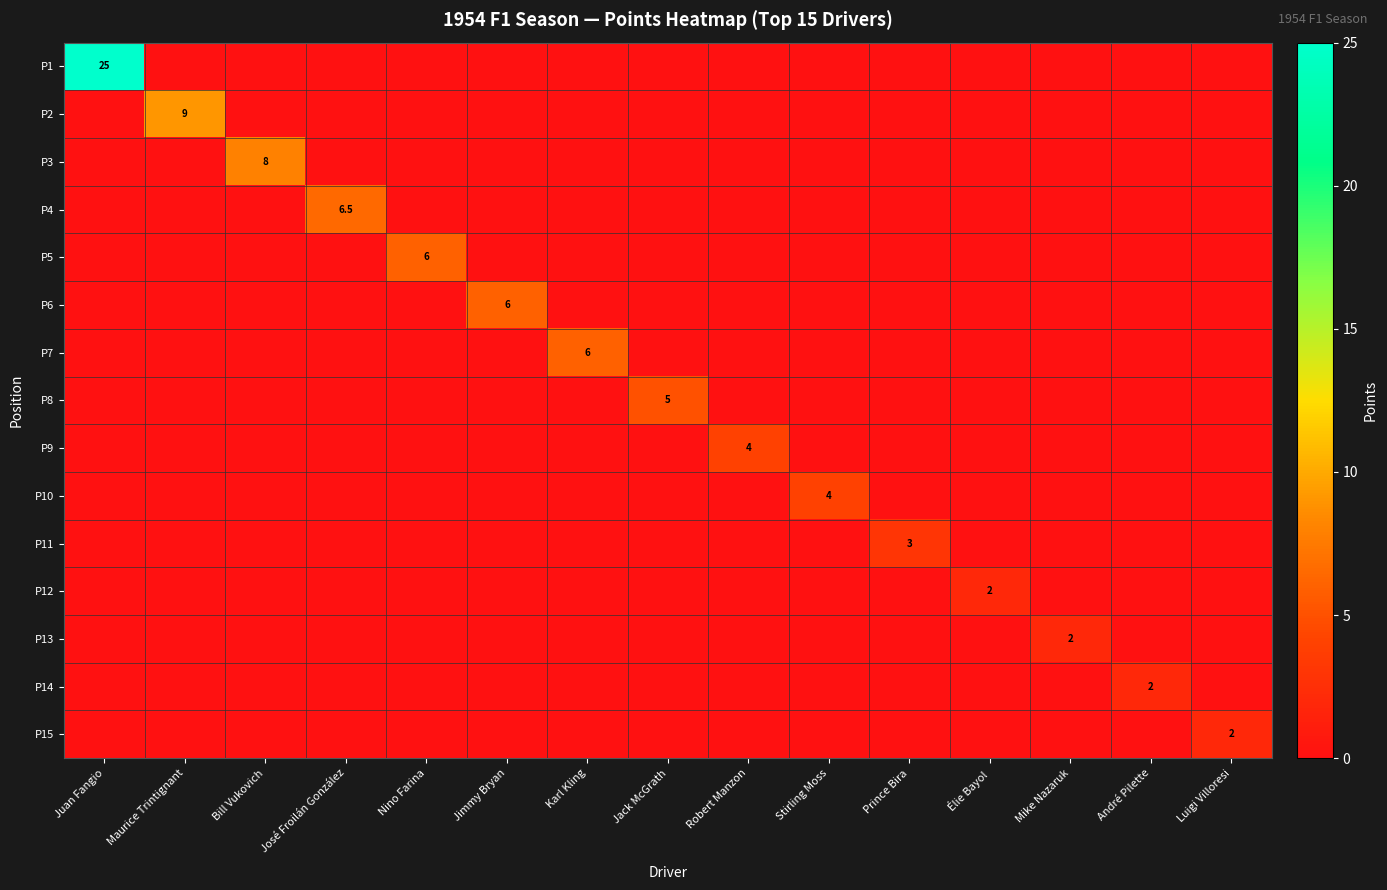

Rank the series at Élie Bayol from lowest to highest value.

P1, P2, P3, P4, P5, P6, P7, P8, P9, P10, P11, P13, P14, P15, P12